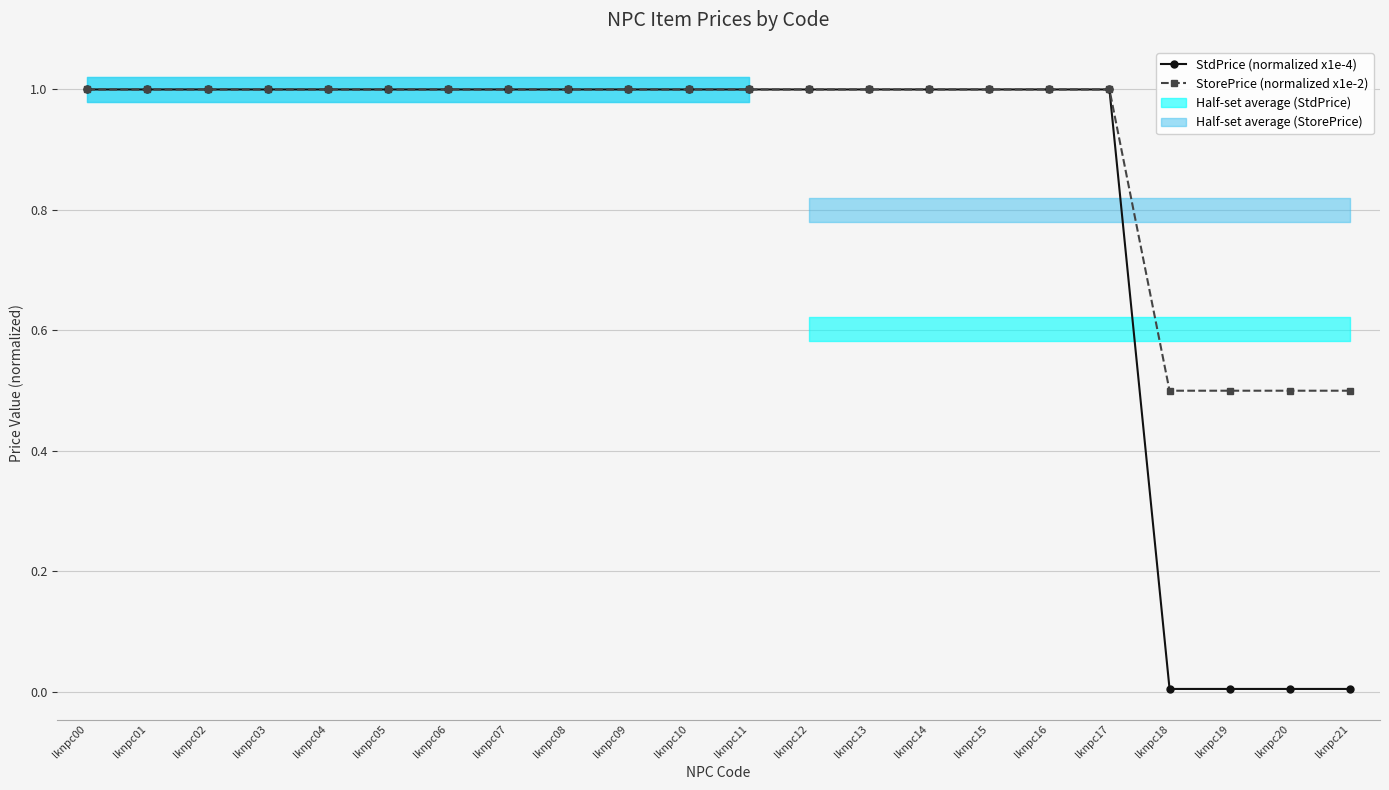

Reading left to right, list all the values displayed in this chart.

StdPrice (normalized x1e-4): 1.0	1.0	1.0	1.0	1.0	1.0	1.0	1.0	1.0	1.0	1.0	1.0	1.0	1.0	1.0	1.0	1.0	1.0	0.0	0.0	0.0	0.0
StorePrice (normalized x1e-2): 1.0	1.0	1.0	1.0	1.0	1.0	1.0	1.0	1.0	1.0	1.0	1.0	1.0	1.0	1.0	1.0	1.0	1.0	0.5	0.5	0.5	0.5